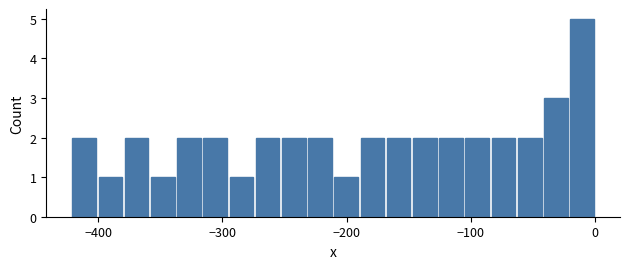

Read against the x-axis, roughly where is the centre of the tallest bar?

-10